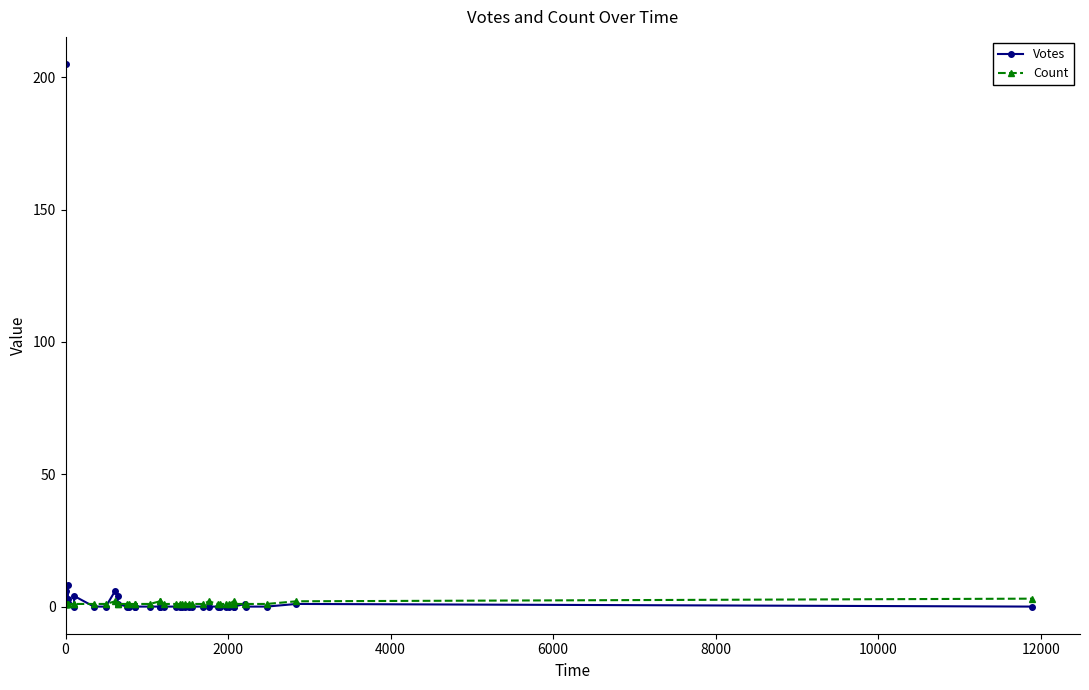

Which series has the largest total across all categories?

Votes